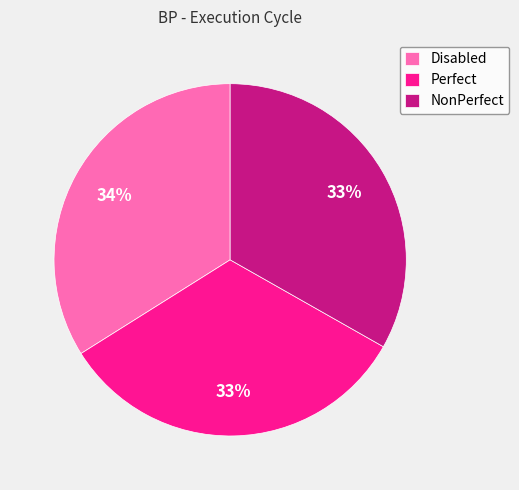

Is it true that Disabled is 34% of the pie?

True